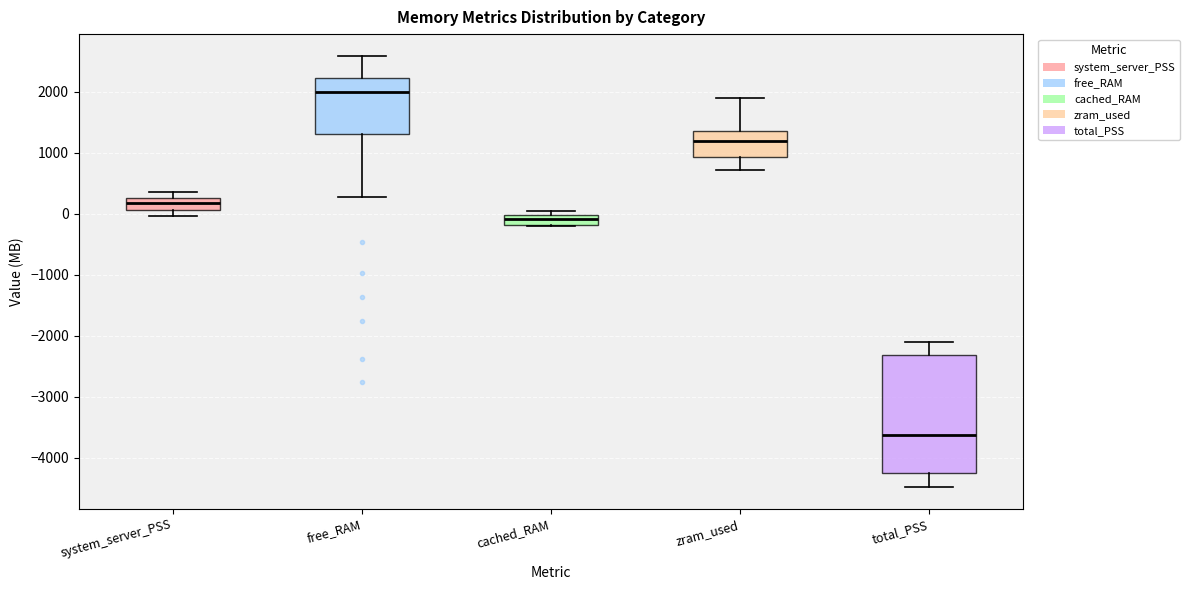

Which box has the highest median line?

free_RAM